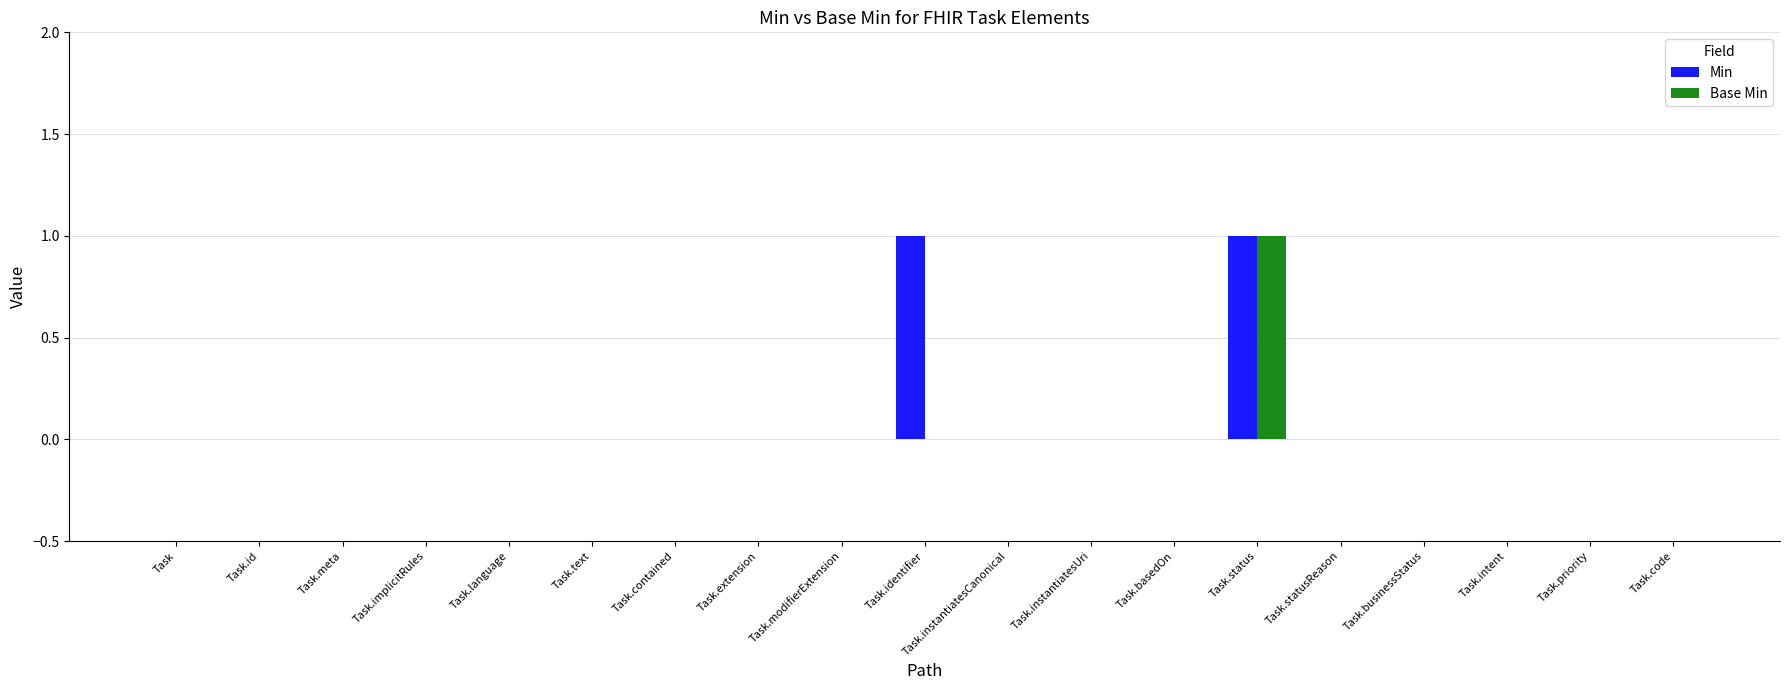

Is it true that Min equals -1 at Task.contained?

False